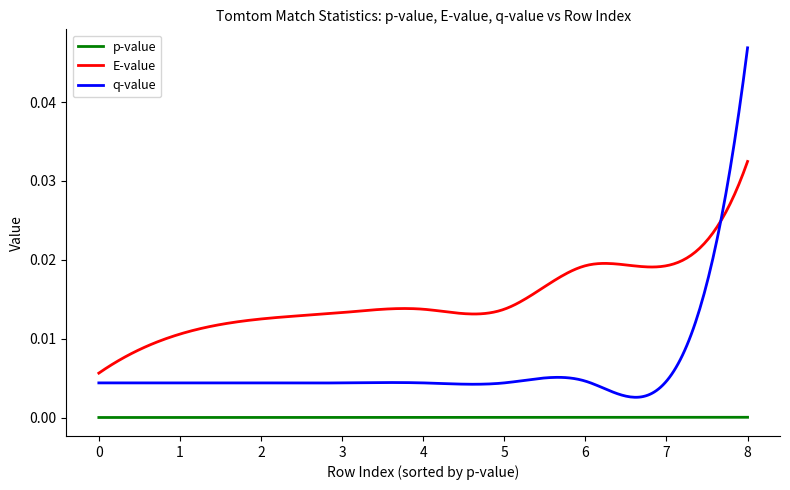

Which series has the largest range (max minus min)?

q-value